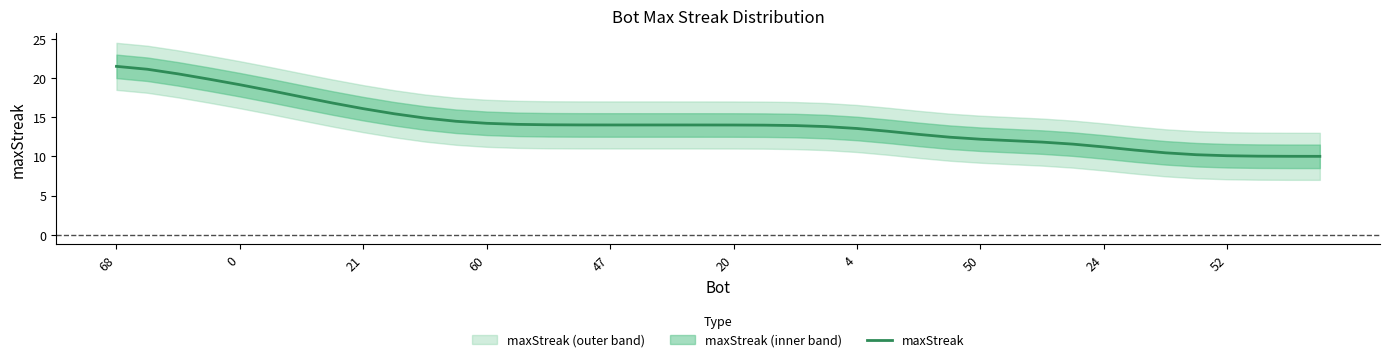

True or false: maxStreak has a value of 11.2 at 24.

True